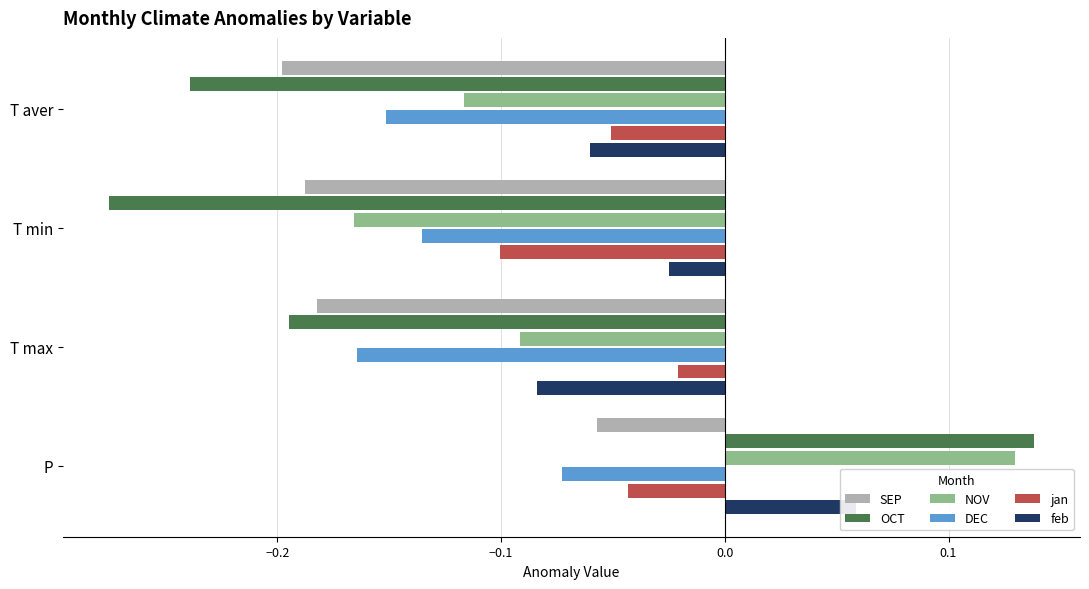

At how many categories does at least one series exceed 0?

1